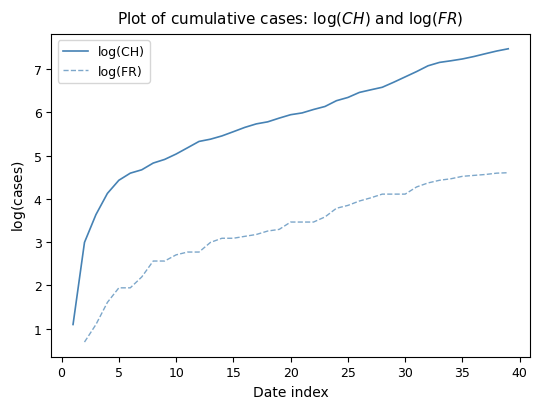

True or false: log(CH) has a value of 6.3 at 5.

False